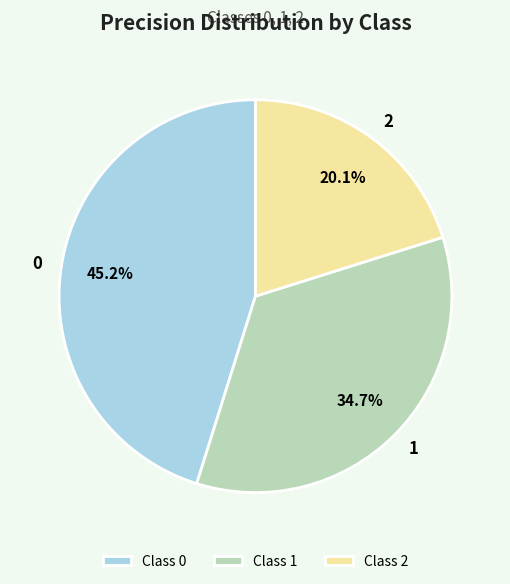

Count the number of slices in the pie.

3